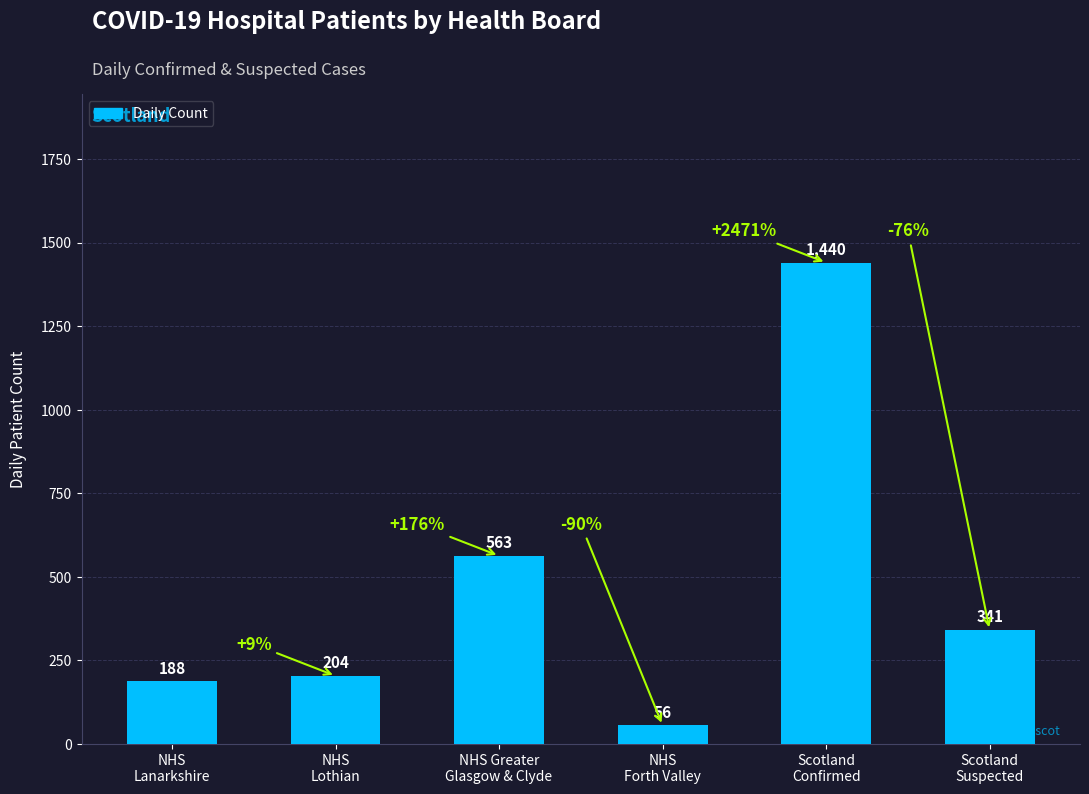

Rank the categories by value from highest to lowest.

Scotland
Confirmed, NHS Greater
Glasgow & Clyde, Scotland
Suspected, NHS
Lothian, NHS
Lanarkshire, NHS
Forth Valley